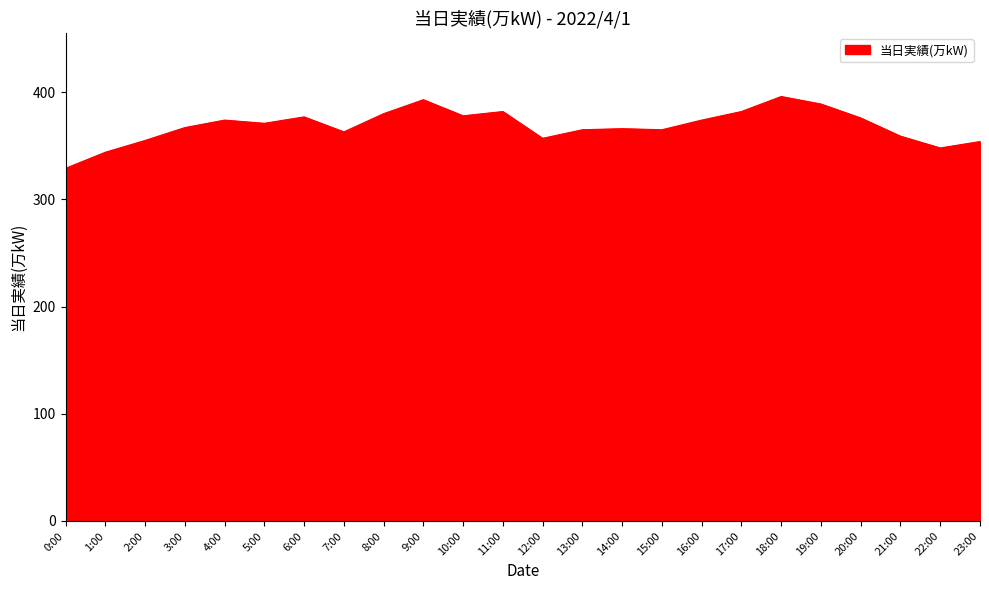

How many lines are shown in the chart?

1